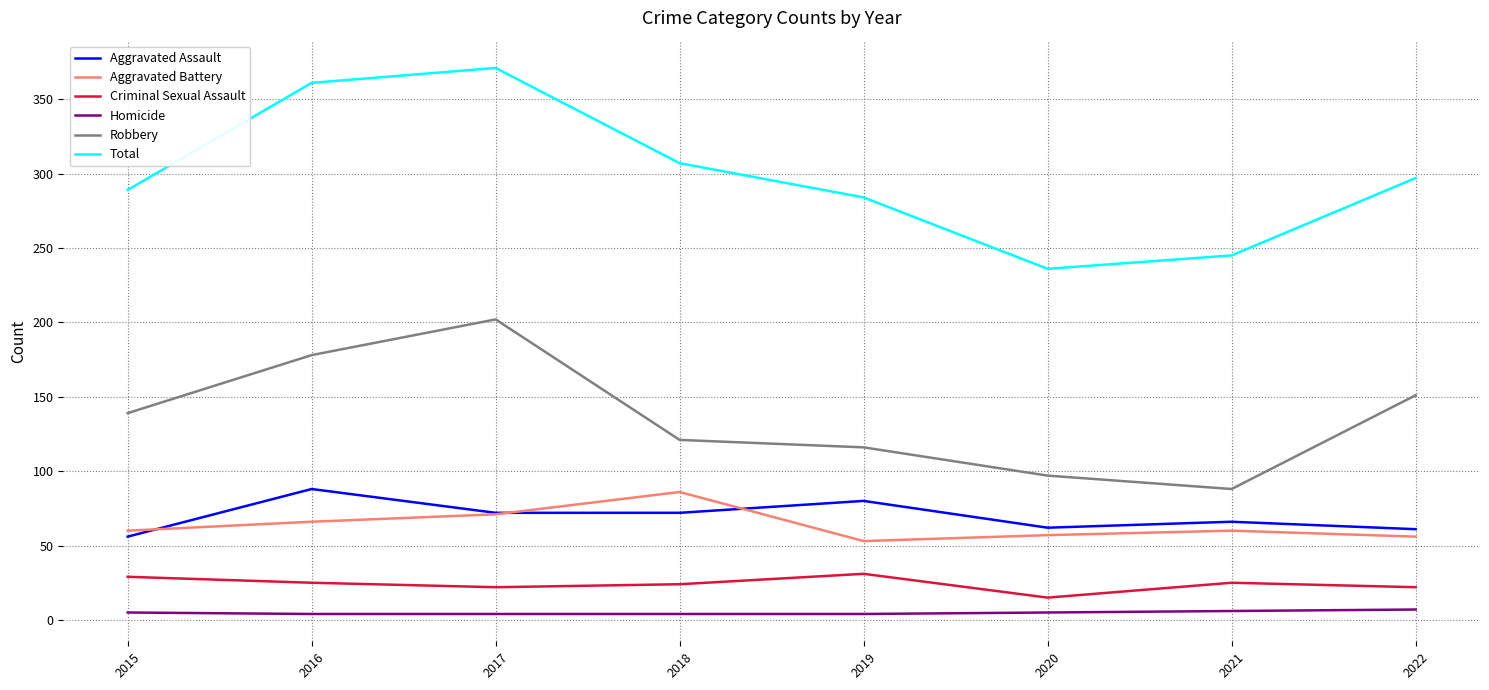

What is the highest value of the Aggravated Assault series?

88